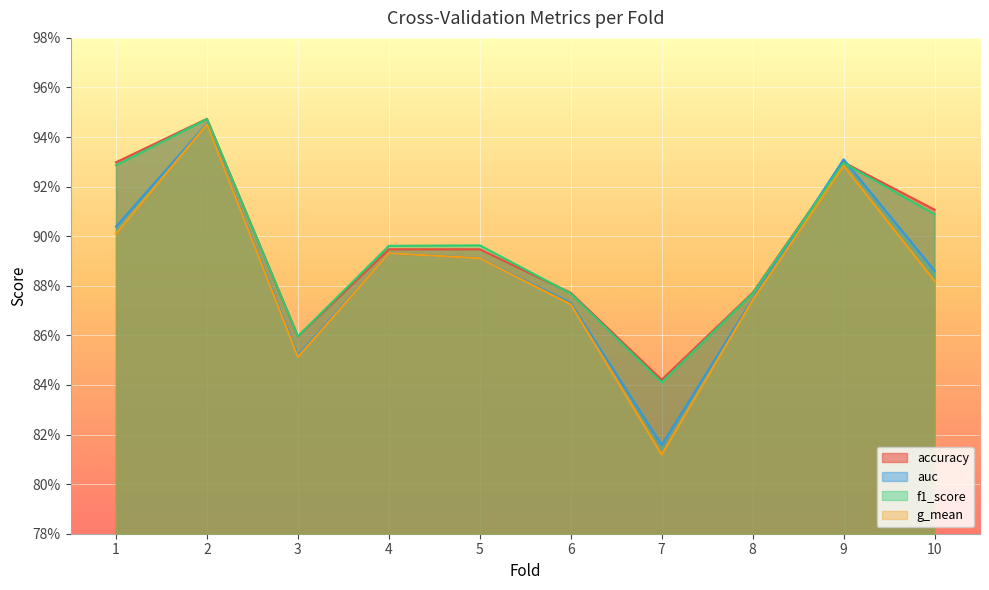

How many accuracy values are between 0 and 1?

10